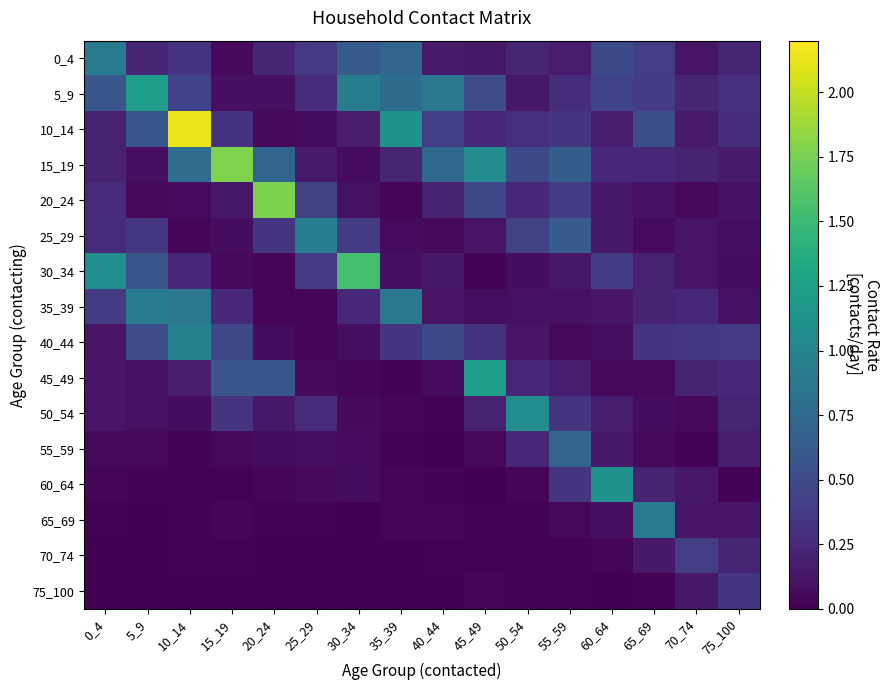

At how many categories does at least one series exceed 0?

16